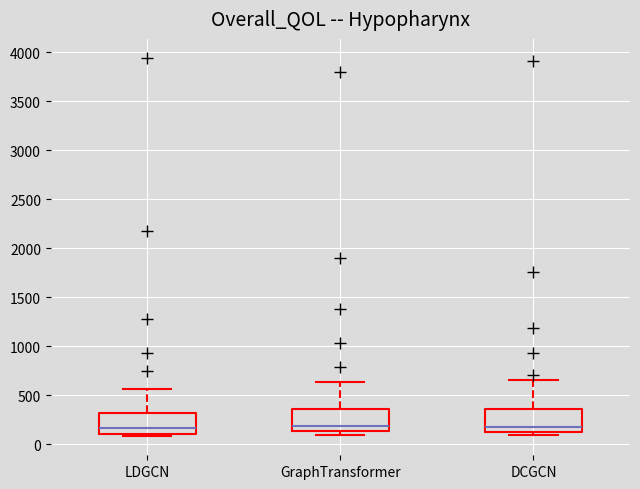

Reading left to right, read every box against the y-axis: the position of its median line, the range the box covers, and the ends of its whiskers. The values are not printed on the chart, so give them approximately, as read against the axis.

LDGCN: median 150, box 100 to 300, whiskers 100 (just below the box's lower edge) to 550
GraphTransformer: median 200, box 150 to 350, whiskers 100 to 650
DCGCN: median 200, box 150 to 350, whiskers 100 to 650